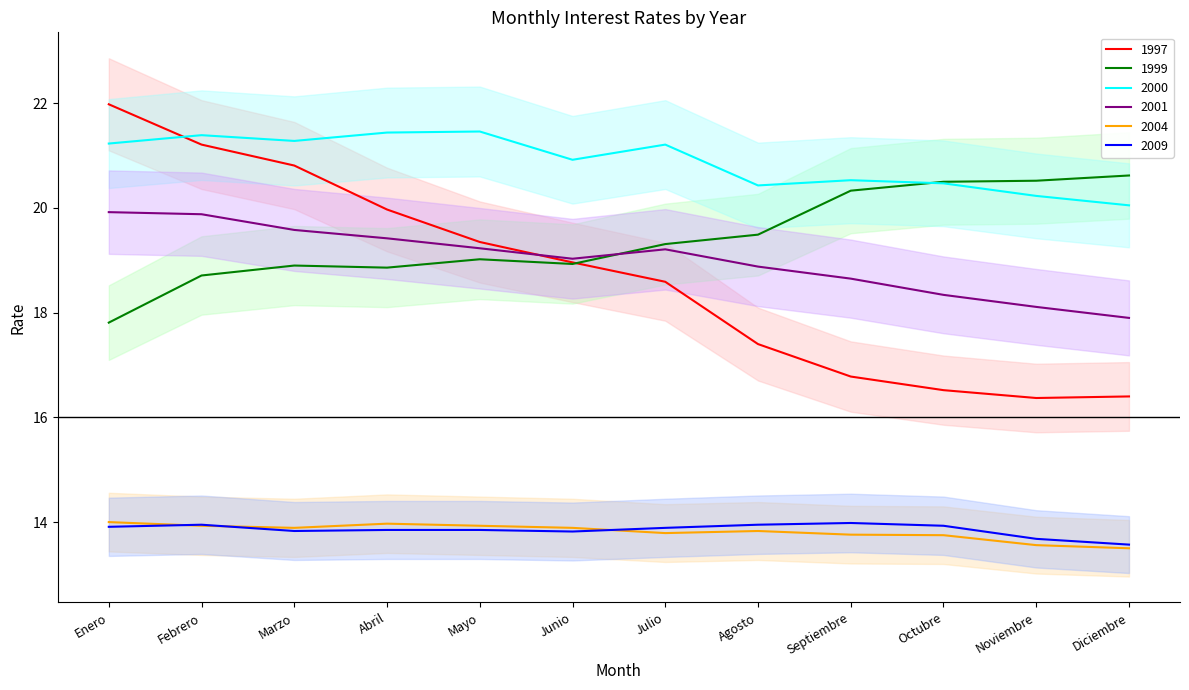

What is the total value across all series at Diciembre?

102.0